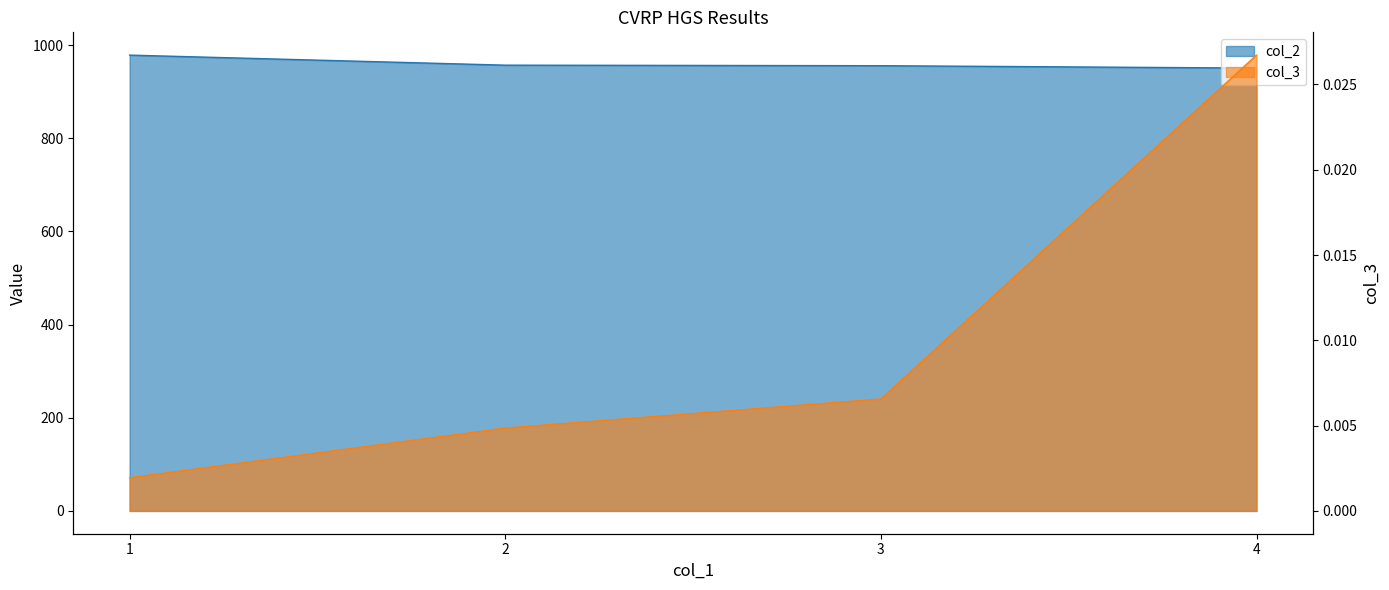

Reading left to right, transcribe all the data shown in this chart.

col_2: 978.7	957.2	956.0	950.9
col_3: 0.0	0.0	0.0	0.0